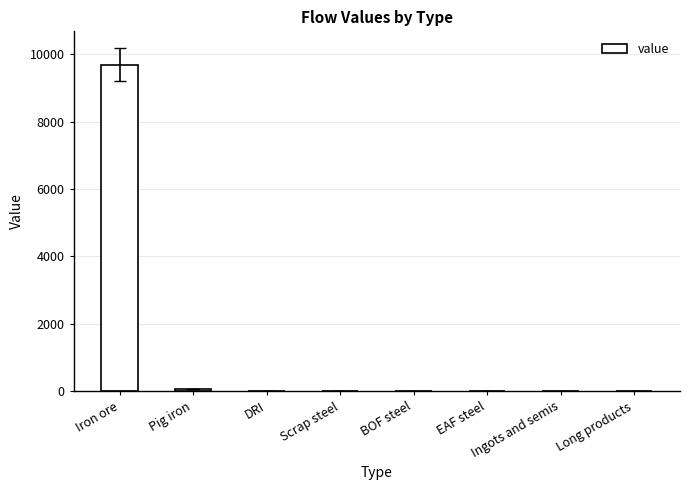

What is the sum of all values?

9745.9